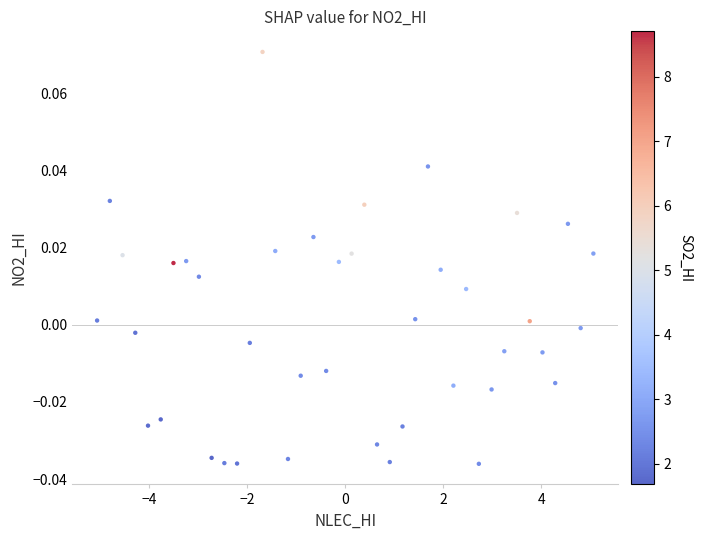

What is the range of X values (max minus min)?

10.1